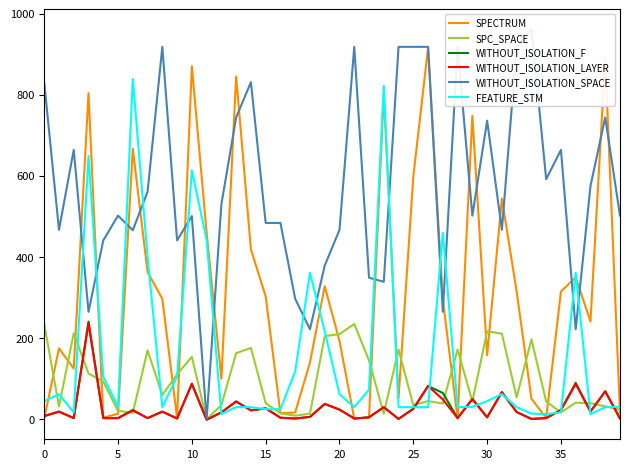

Is this an area chart (filled region under the line)?

No